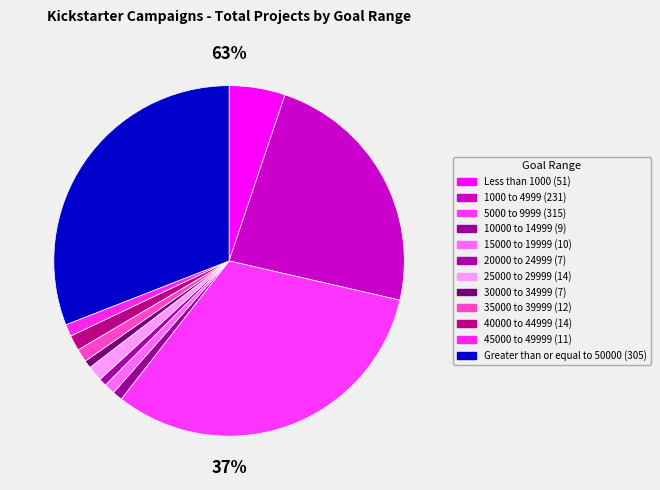

Rank the categories by value from highest to lowest.

5000 to 9999, Greater than or equal to 50000, 1000 to 4999, Less than 1000, 25000 to 29999, 40000 to 44999, 35000 to 39999, 45000 to 49999, 15000 to 19999, 10000 to 14999, 20000 to 24999, 30000 to 34999